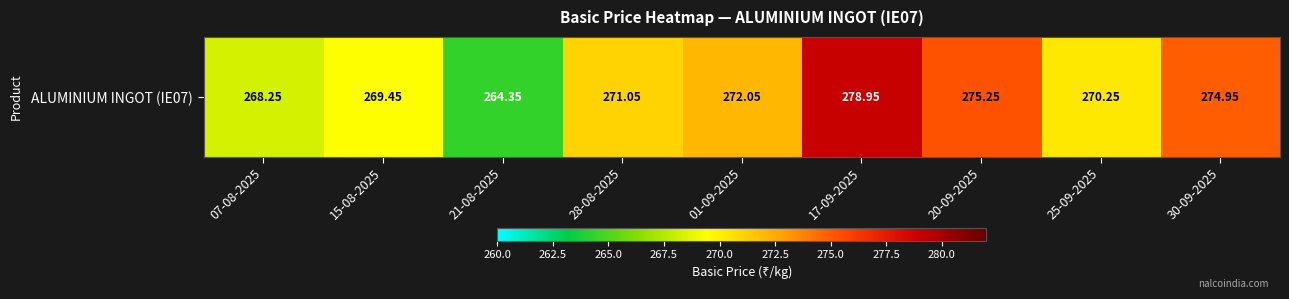

What is the ratio of the value at 15-08-2025 to the value at 17-09-2025?

1.0